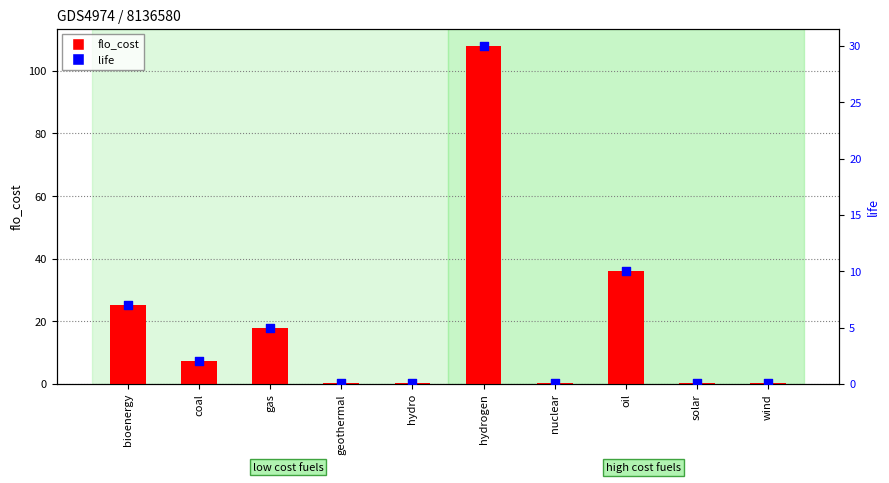

At which category is the sum across all series the highest?

hydrogen